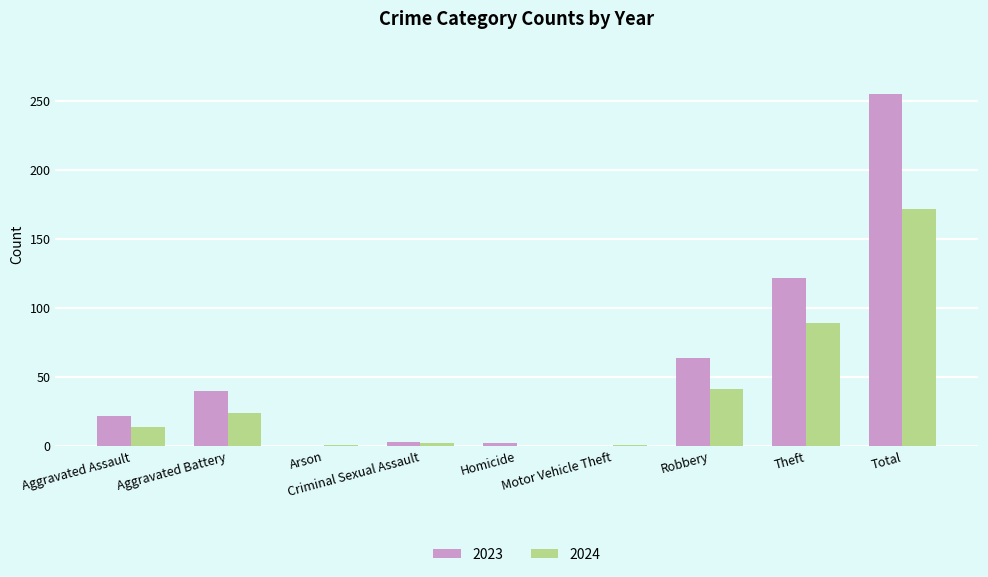

How many groups of bars are there?

9